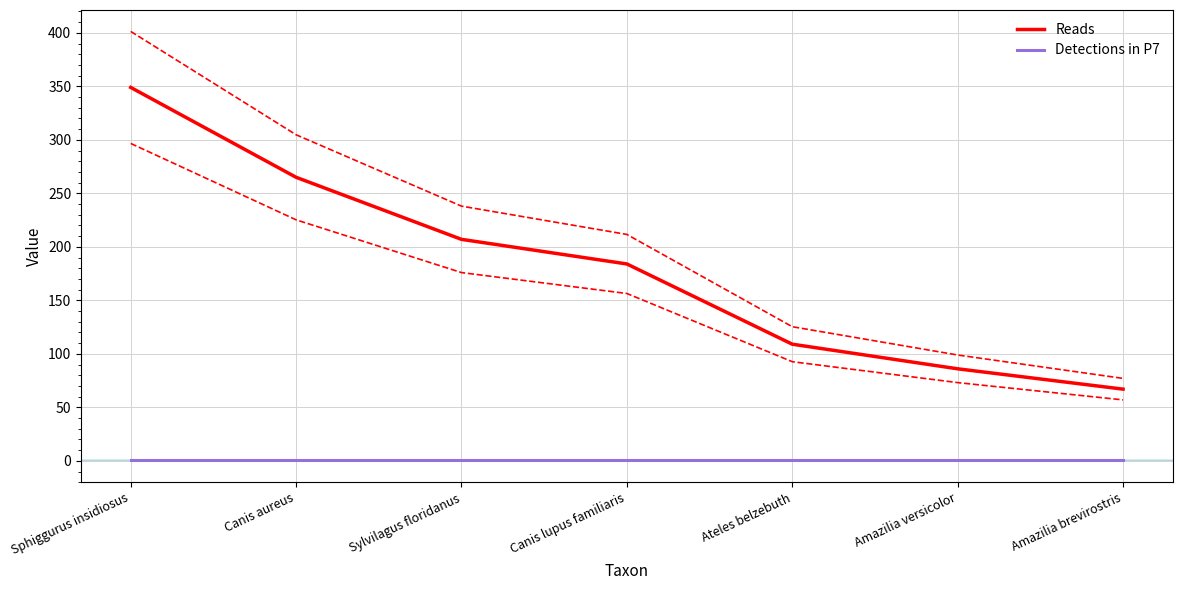

What is the label of the 1st point from the left?

Sphiggurus insidiosus